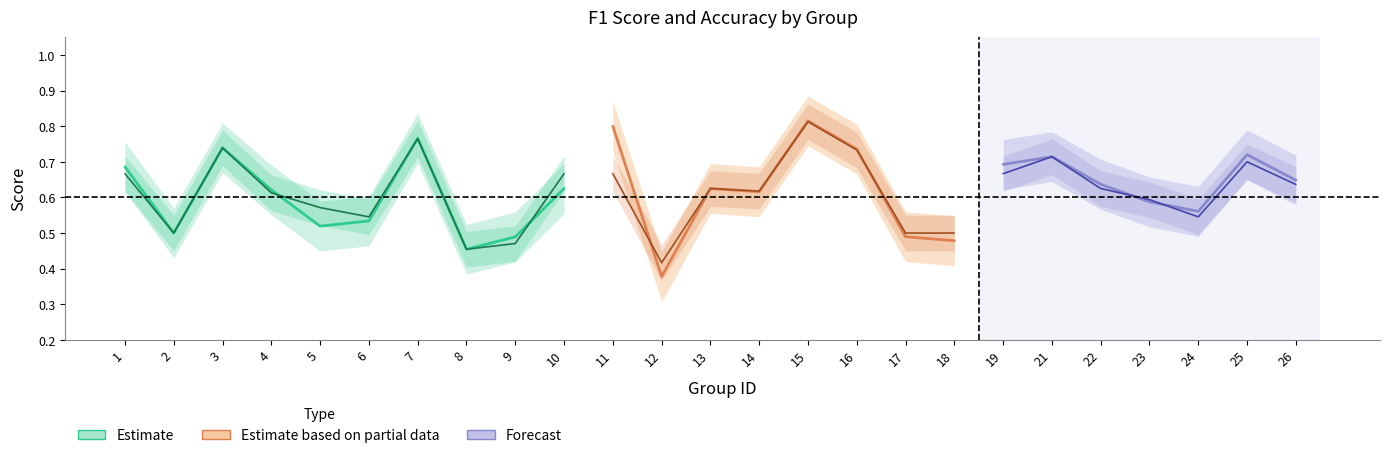

List the series in order of their peak value, highest first.

f1, accuracy